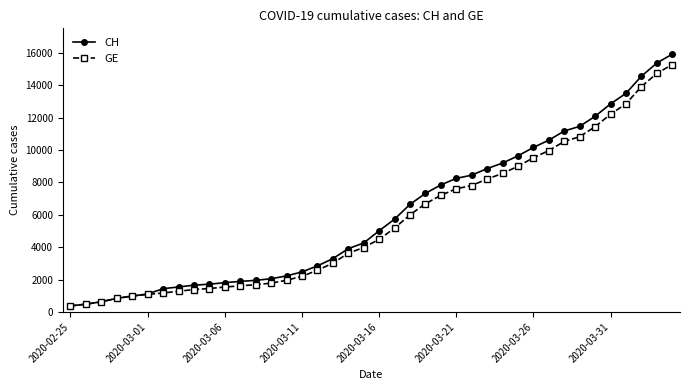

What is the average value of the CH series?

6053